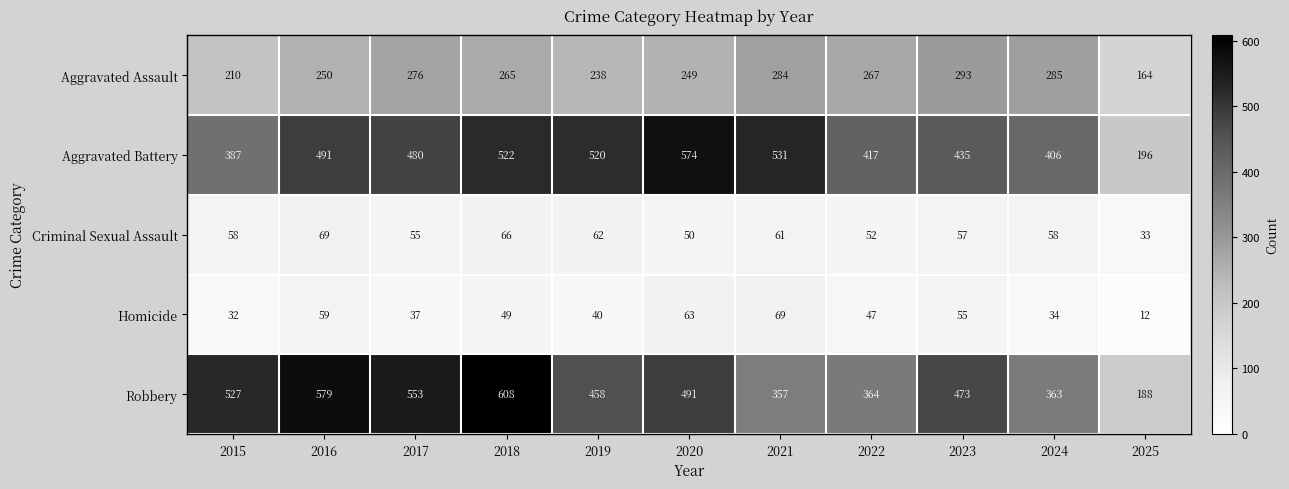

Which series has the widest spread of values?

Robbery